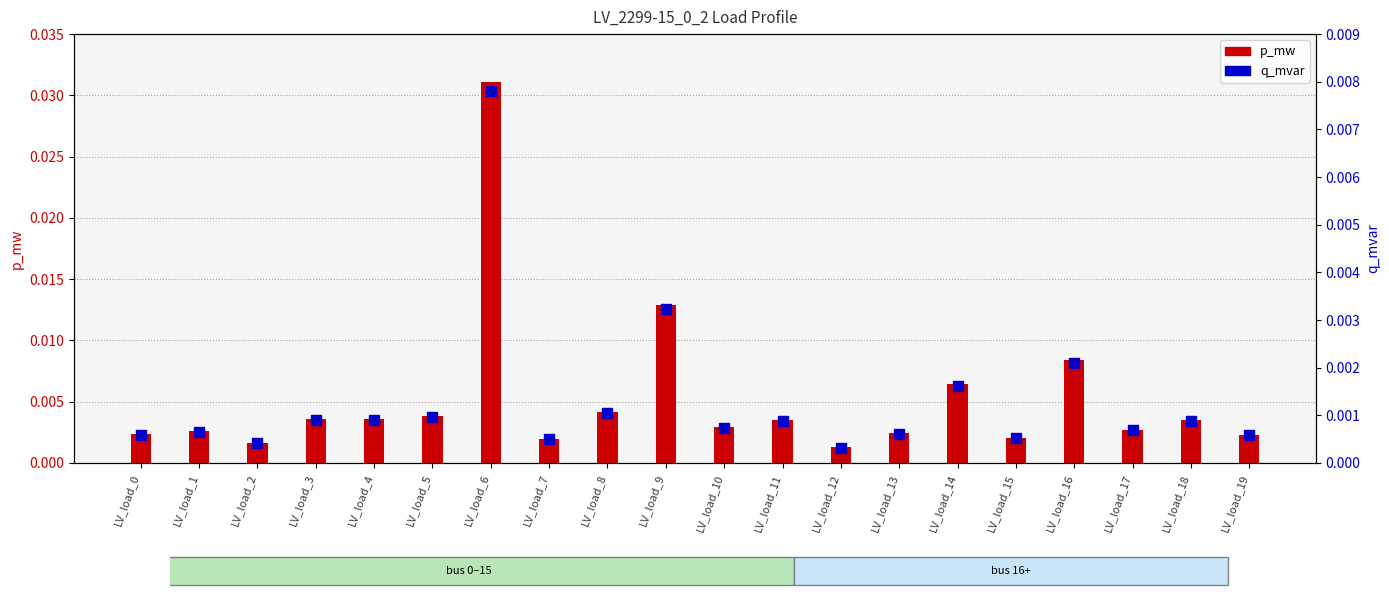

List the series in order of their overall mean, highest first.

p_mw, q_mvar